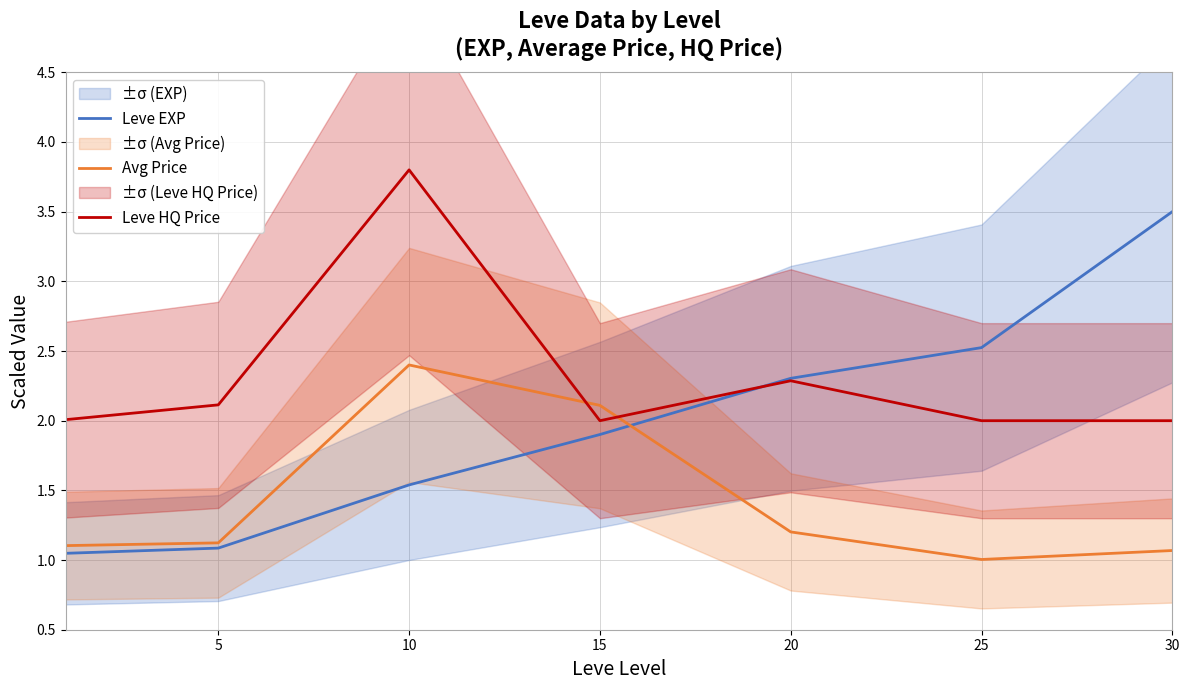

The value of Leve EXP at 25 is 0.8. True or false?

False